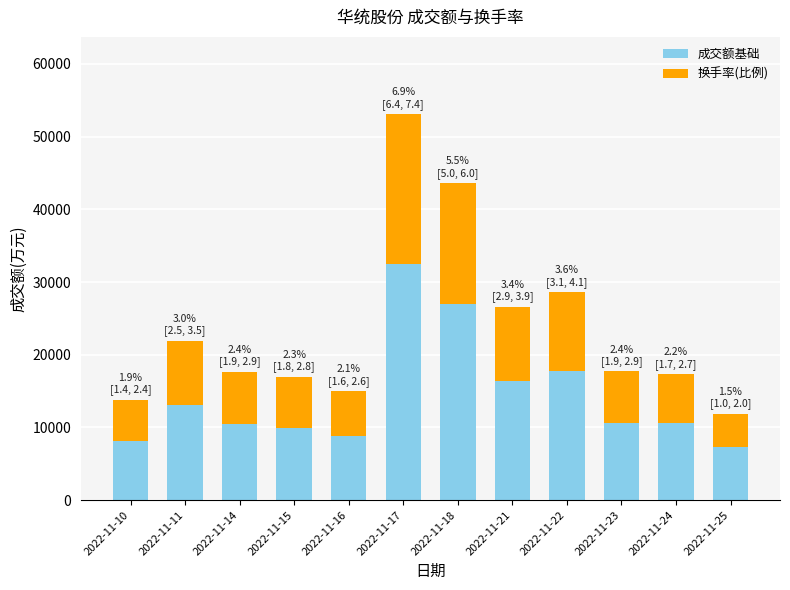

How many values in the 成交额基础 series are below 10650?

6